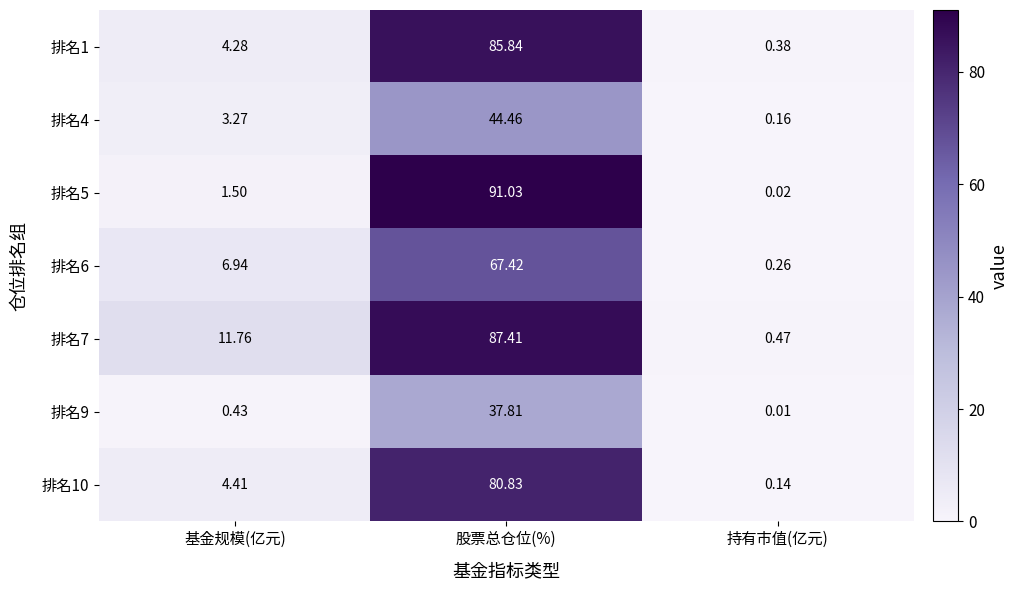

Rank the categories by 排名5 value from highest to lowest.

股票总仓位(%), 基金规模(亿元), 持有市值(亿元)